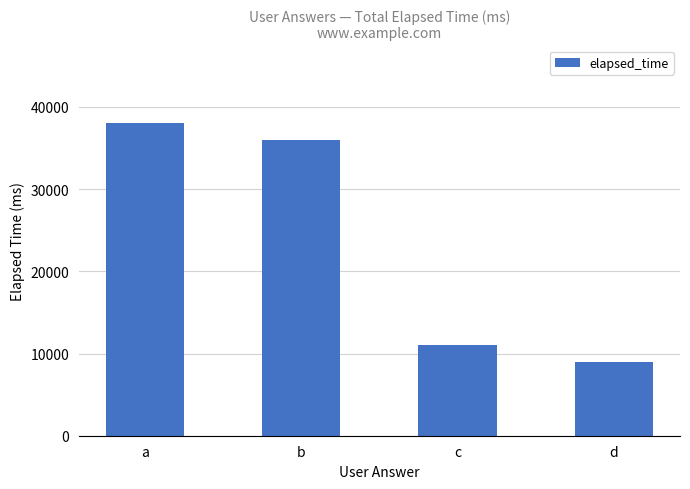

What is the difference between the maximum and minimum values?

29000